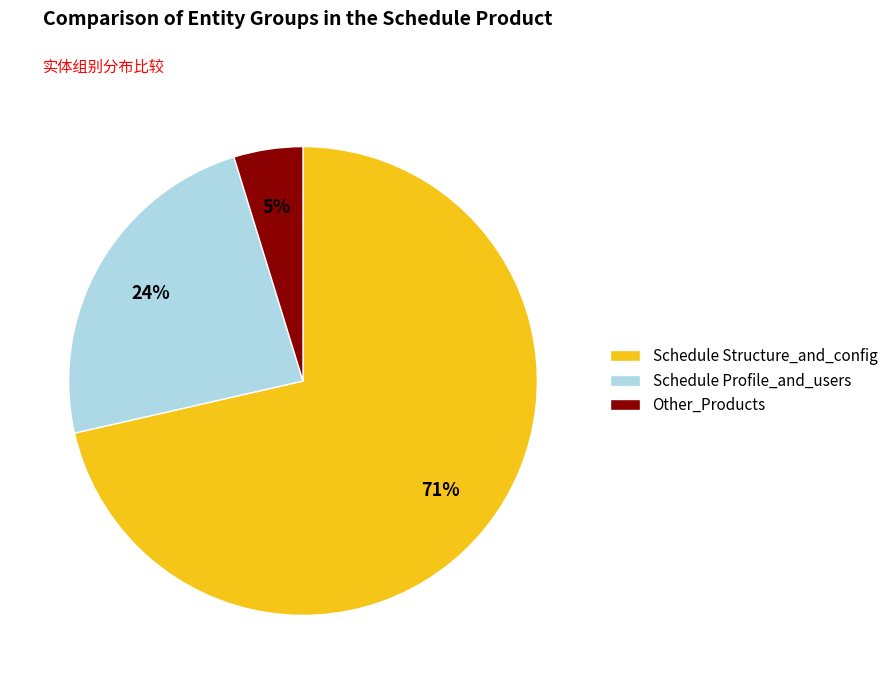

The Schedule Structure_and_config slice represents 71% of the pie. True or false?

True